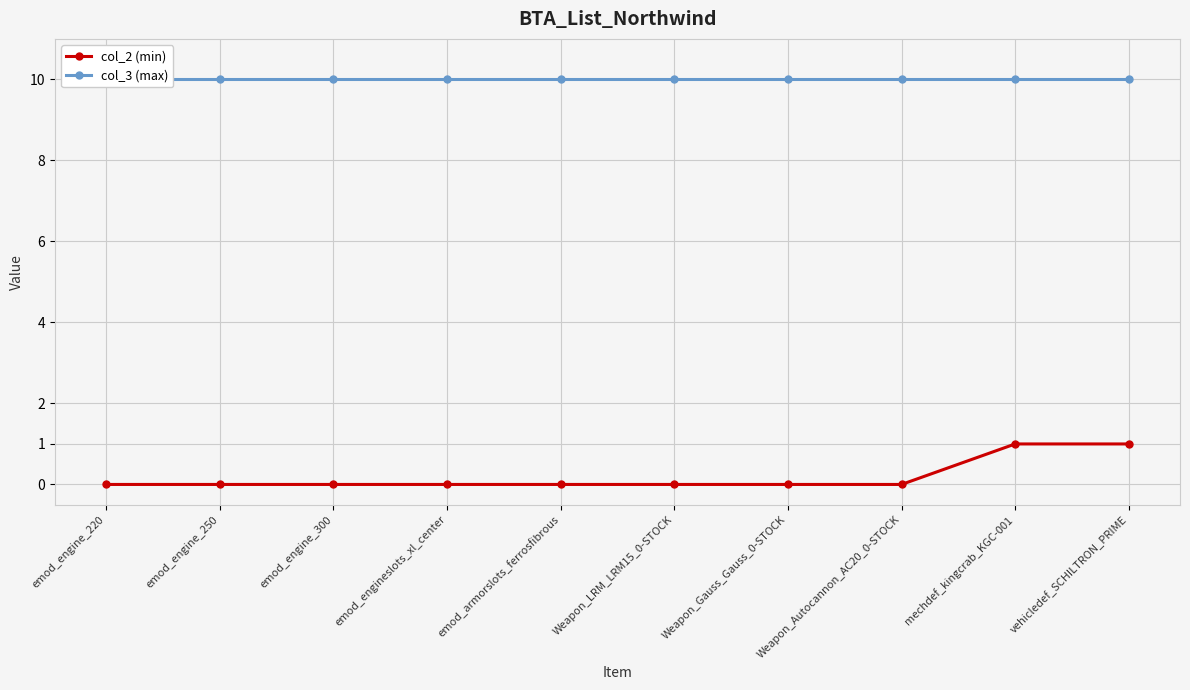

How many data points in col_2 (min) are above 0?

2